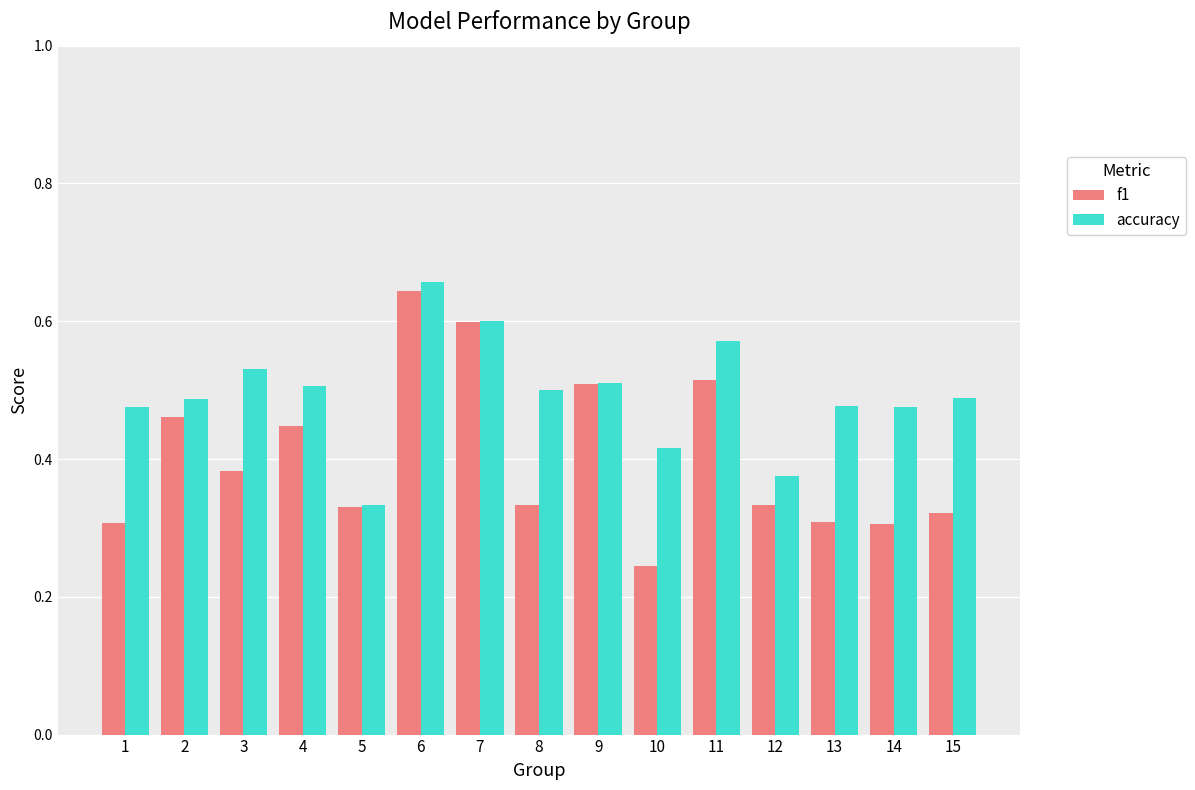

Which series has the largest range (max minus min)?

f1